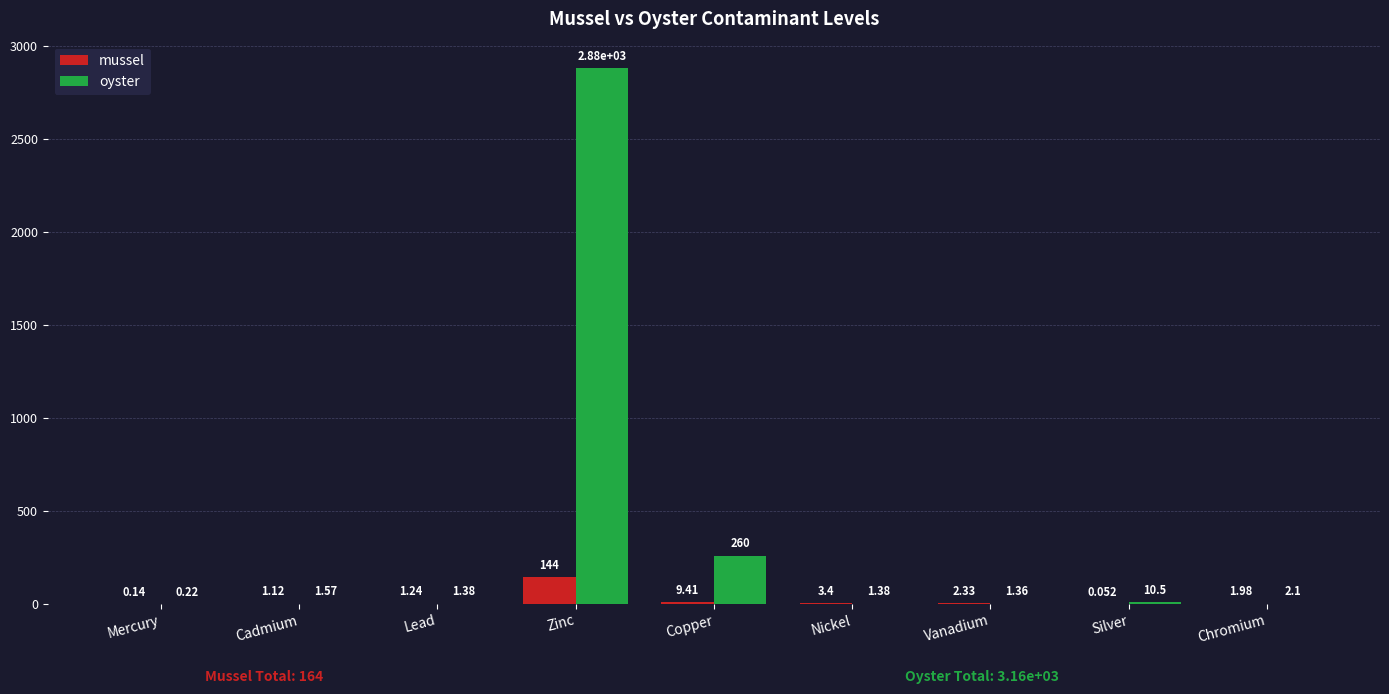

At which label does mussel reach its peak?

Zinc